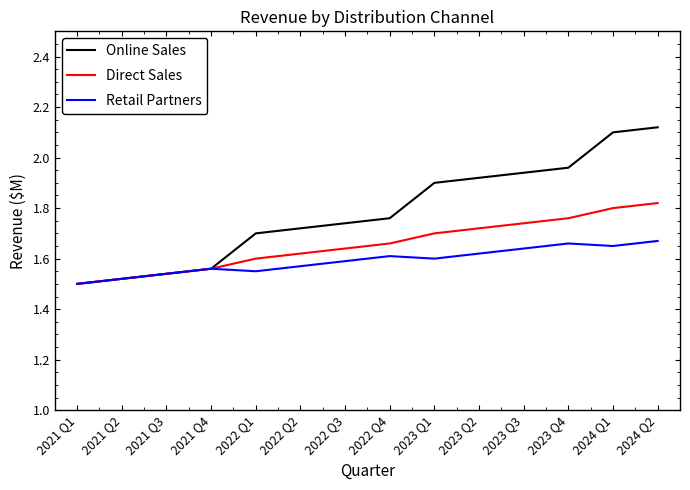

Which category has the highest value in the Direct Sales series?

2024 Q2